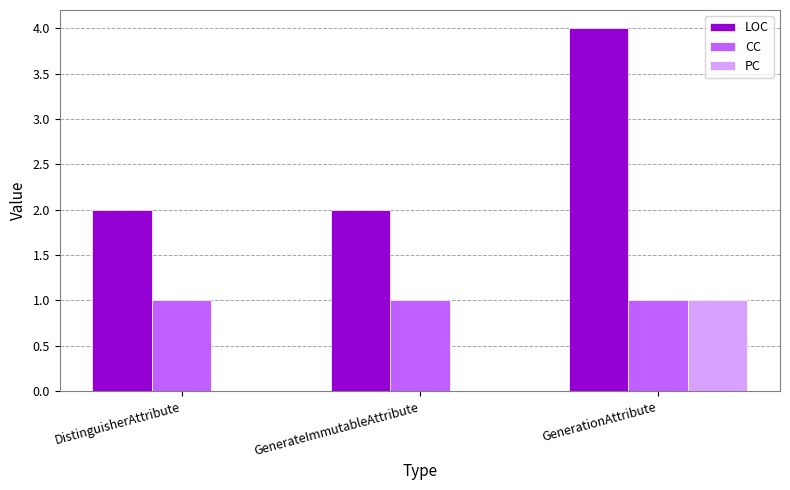

At which label does PC reach its peak?

GenerationAttribute